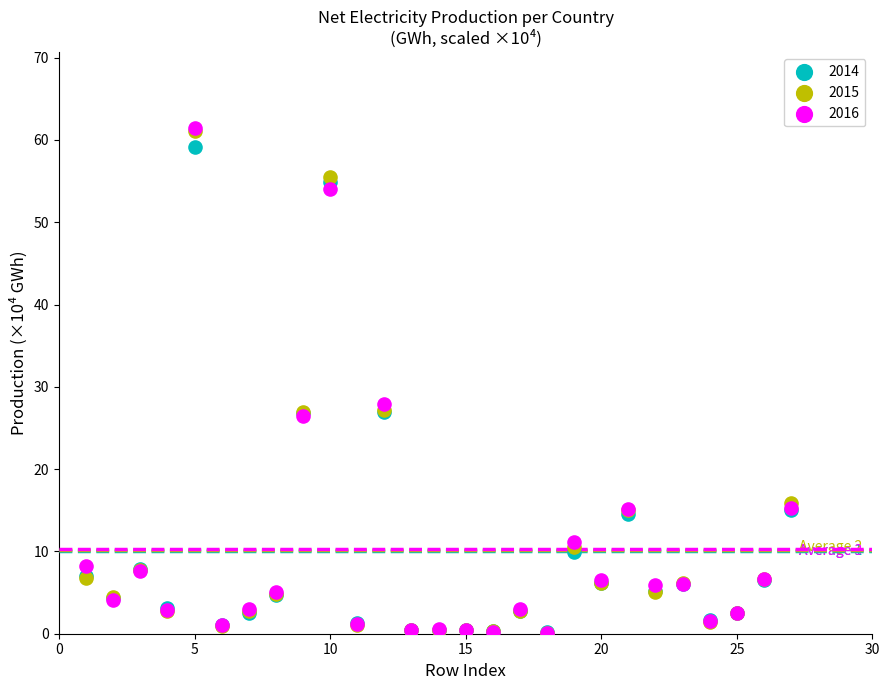

Across all series, what Y value is closest to 30?

28.0